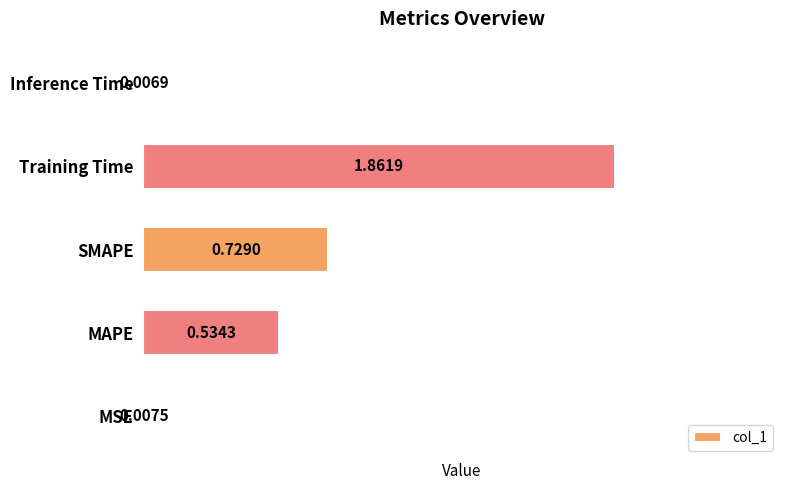

What is the change in value from MAPE to SMAPE?

+0.2